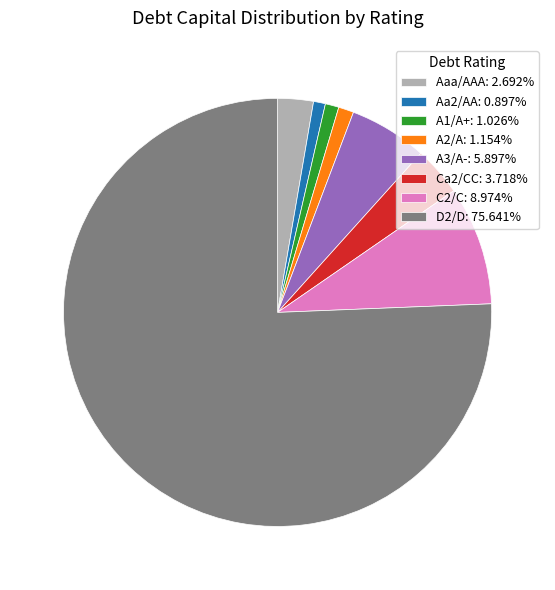

Is the sum of A1/A+: 1.026% and Ca2/CC: 3.718% greater than half?

No